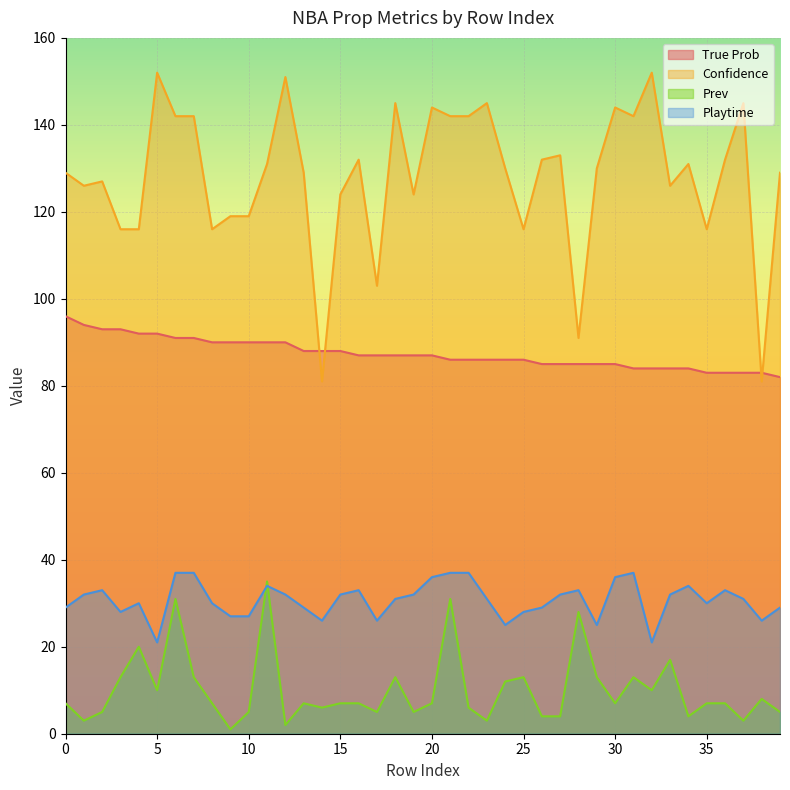

How many interior local valleys does the Prev series have?

12